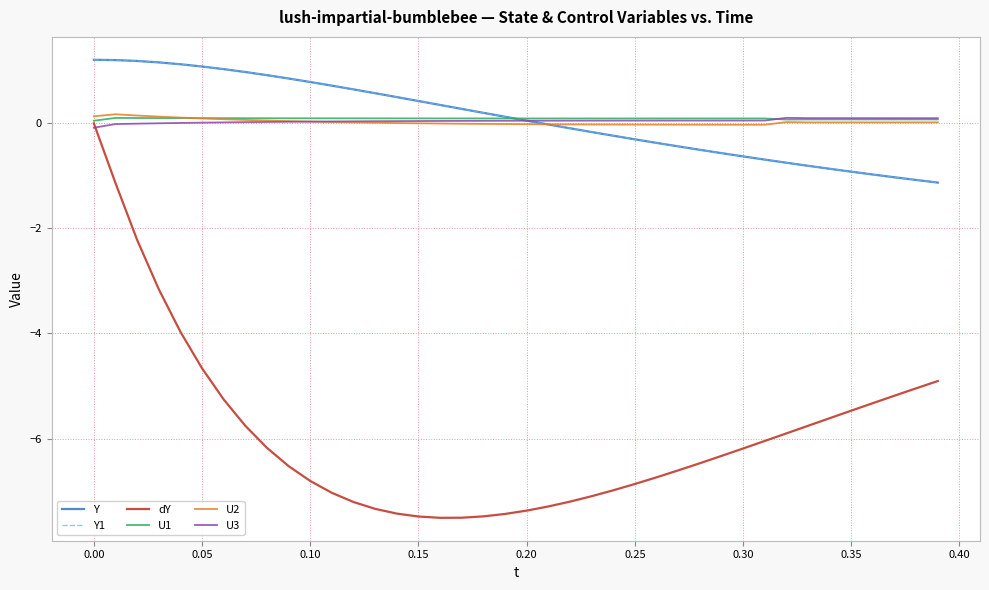

Does the chart have visible grid lines?

Yes